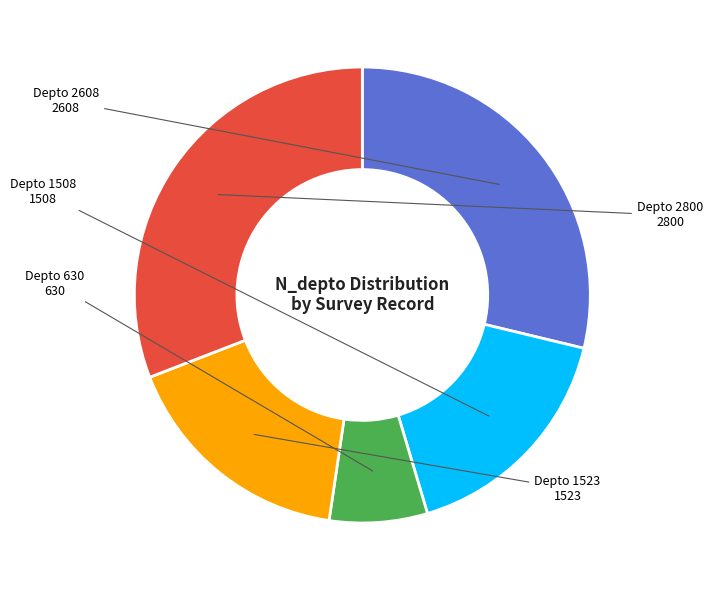

Is there a majority slice in this chart?

No